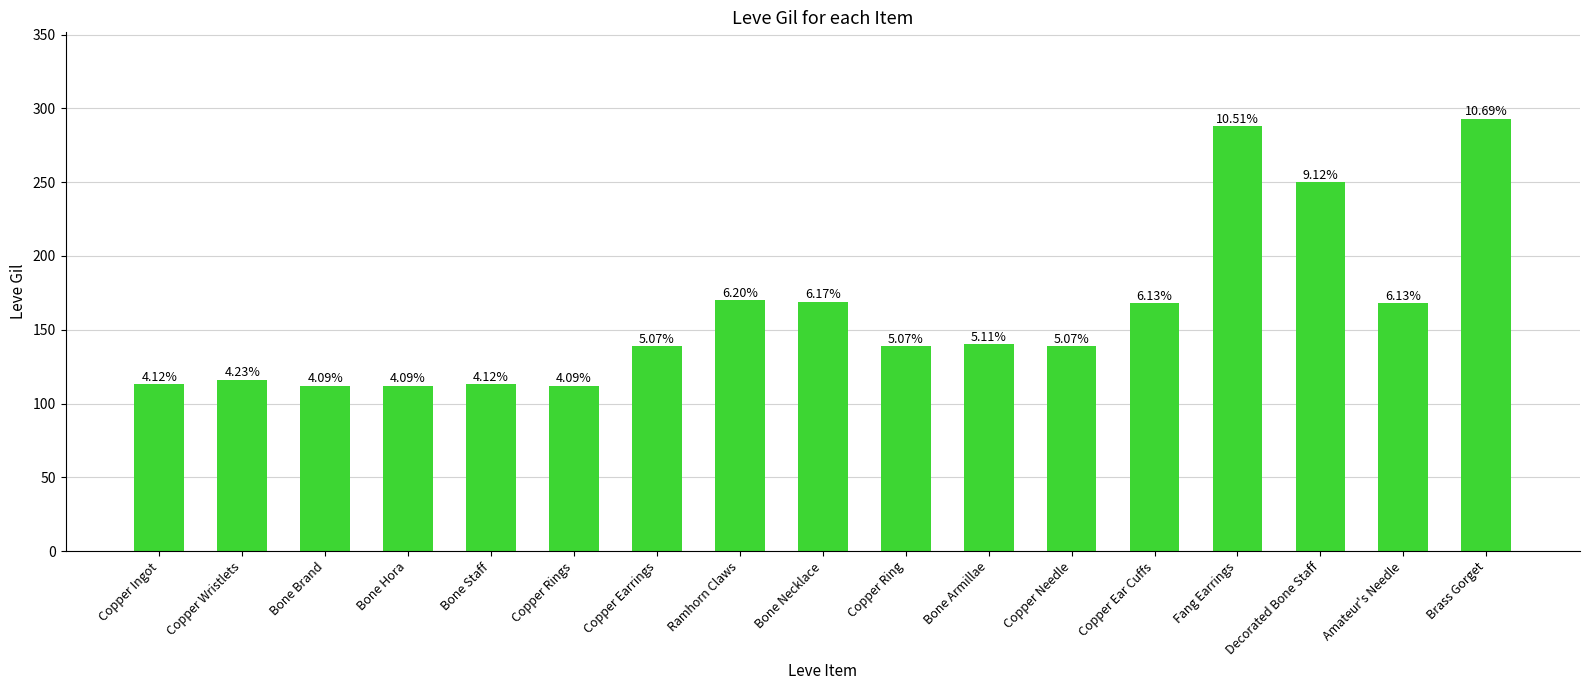

What is the sum of all values?

2741